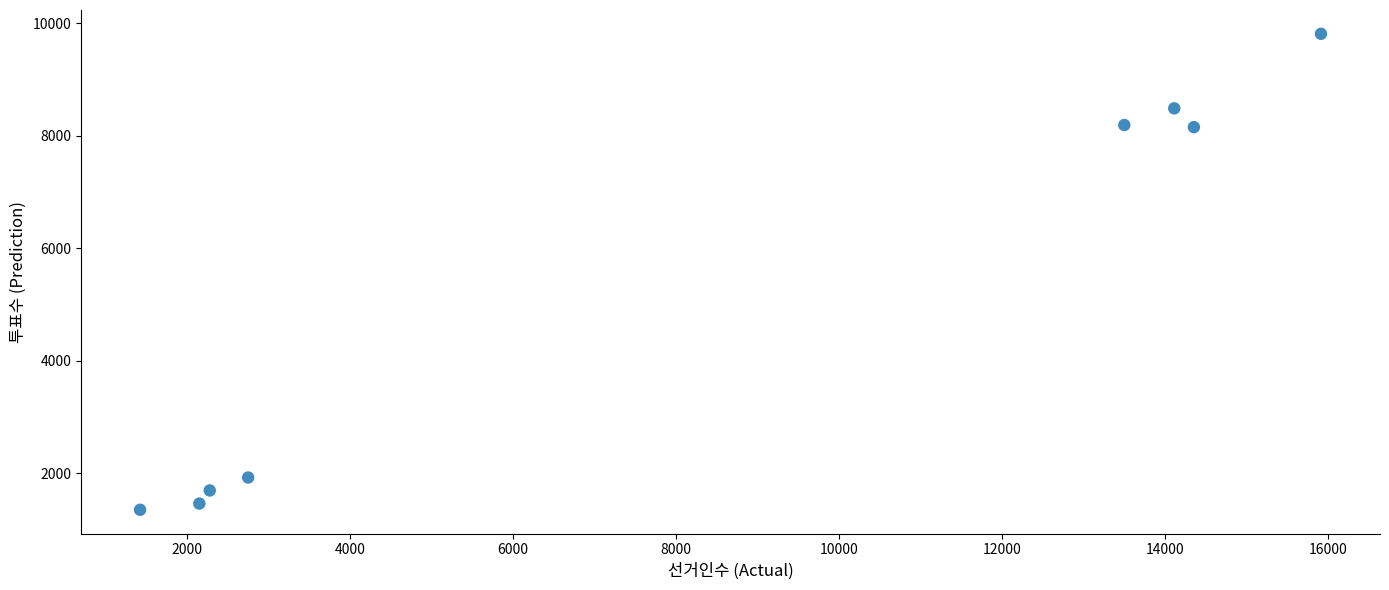

What is the average X value?

8314